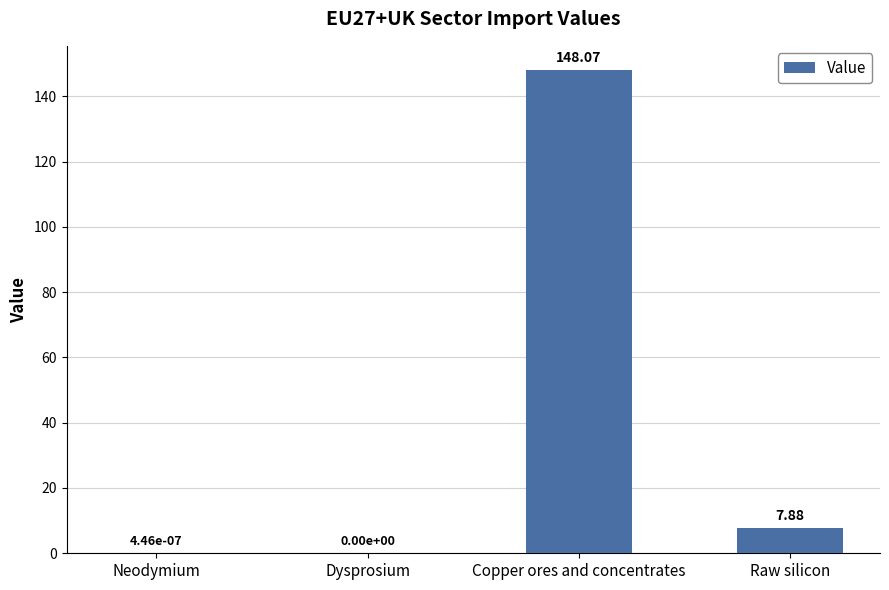

What is the change in value from Neodymium to Copper ores and concentrates?

+148.1